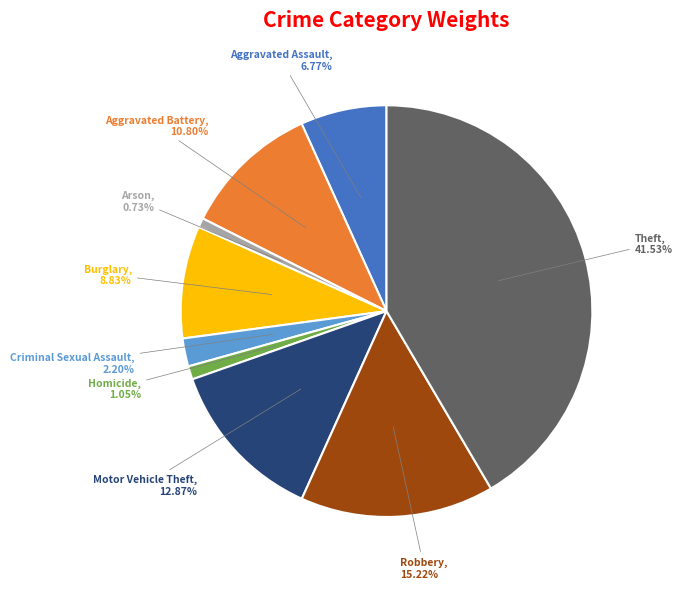

To the nearest percent, what percentage of the pie is Criminal Sexual Assault?

2%